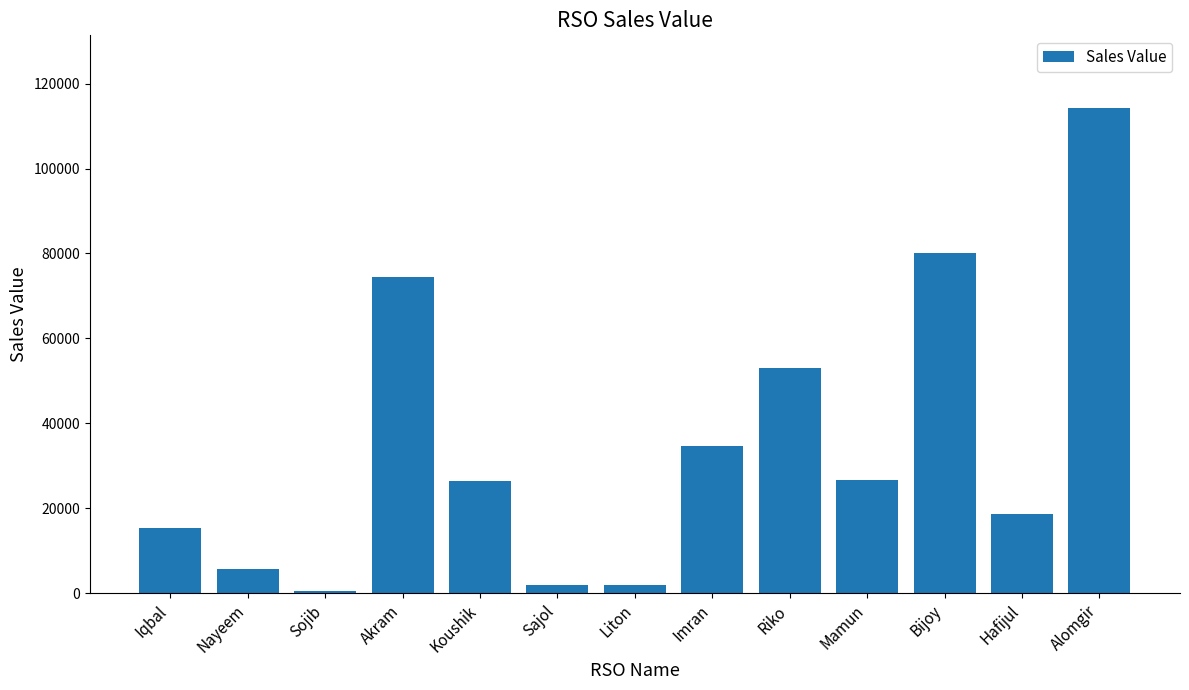

Read the value at Koushik.

26358